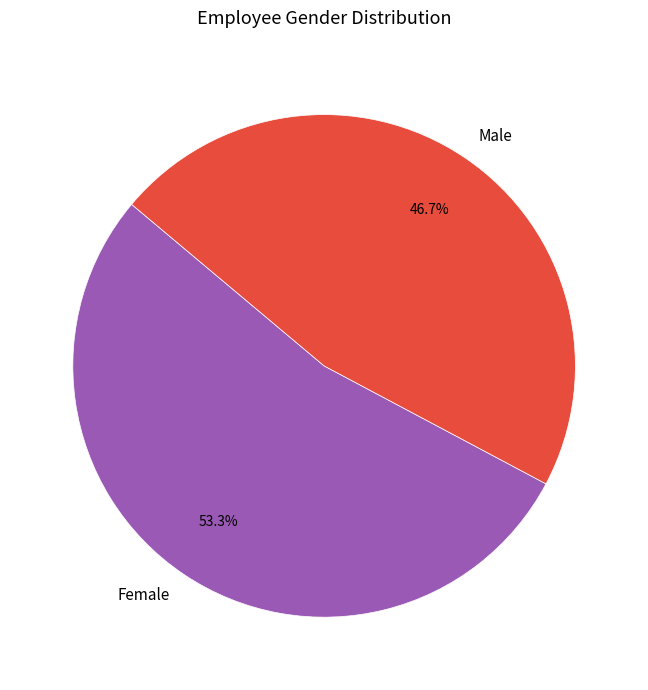

How many slices are in this pie chart?

2